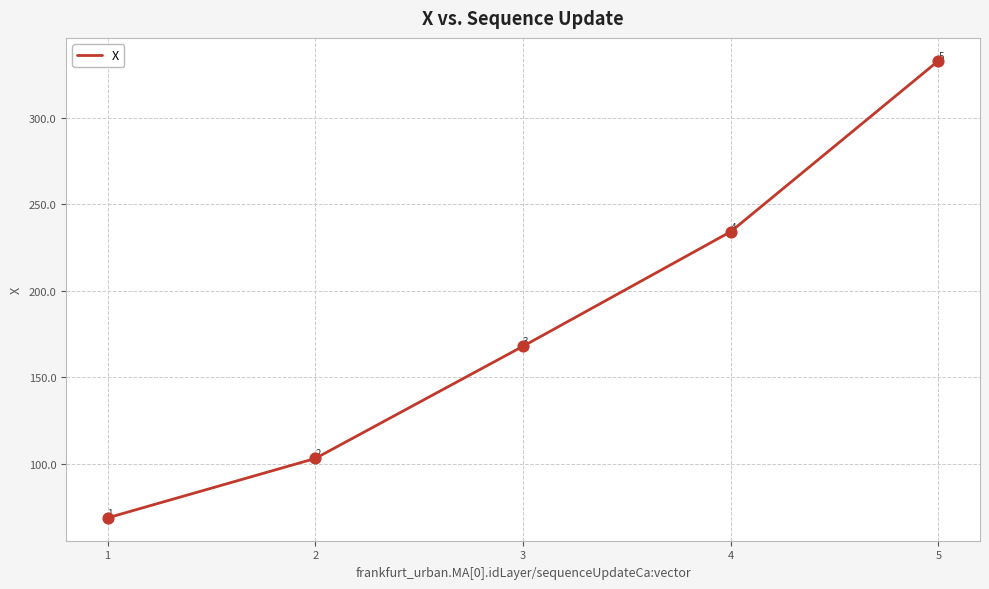

What is the change in value from 1 to 4?

+165.3